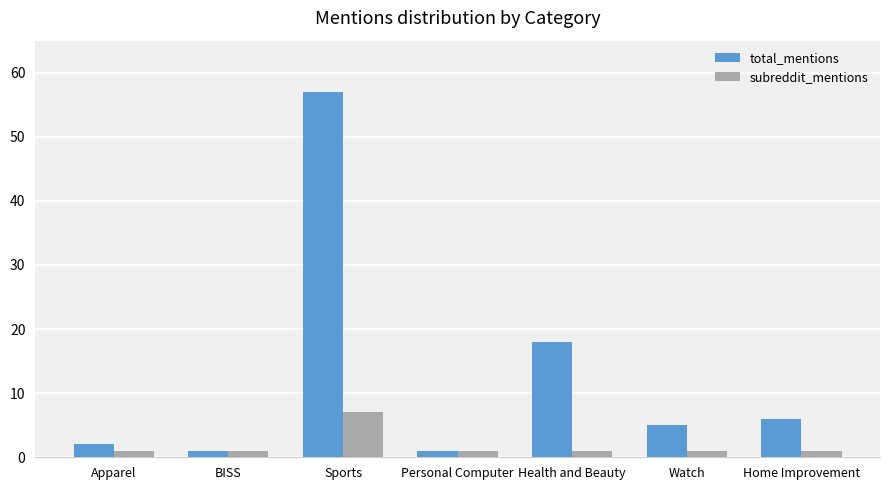

Reading right to left, list all the values displayed in this chart.

total_mentions: 6	5	18	1	57	1	2
subreddit_mentions: 1	1	1	1	7	1	1